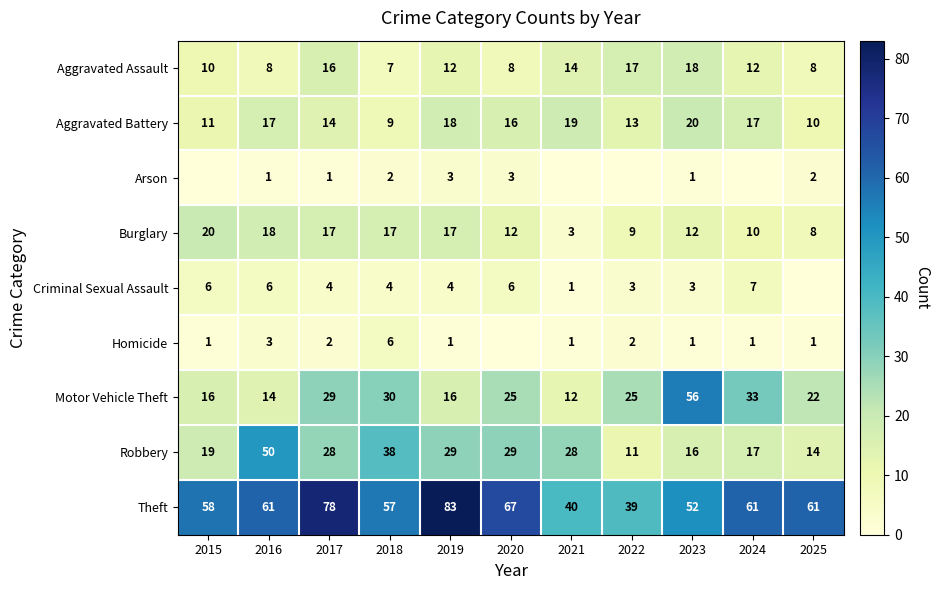

The Aggravated Assault series shows 8 at 2025. True or false?

True